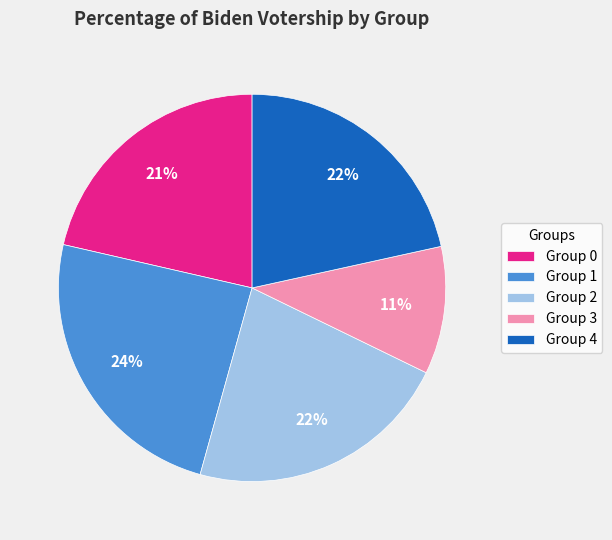

How many slices are in this pie chart?

5